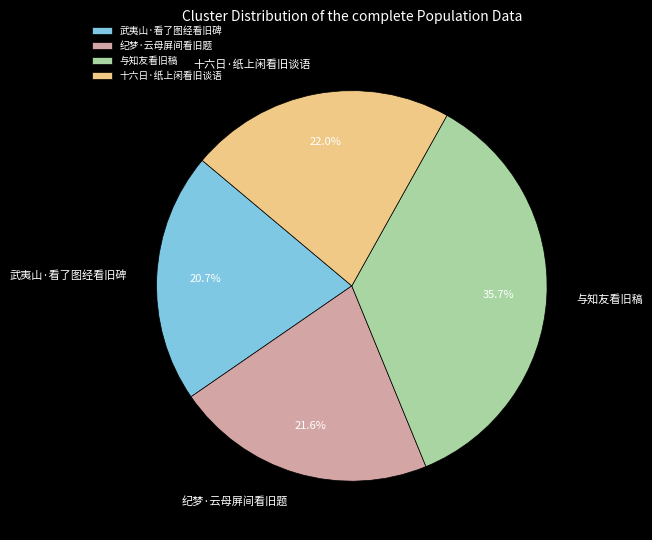

Between 纪梦·云母屏间看旧题 and 武夷山·看了图经看旧碑, which is larger?

纪梦·云母屏间看旧题